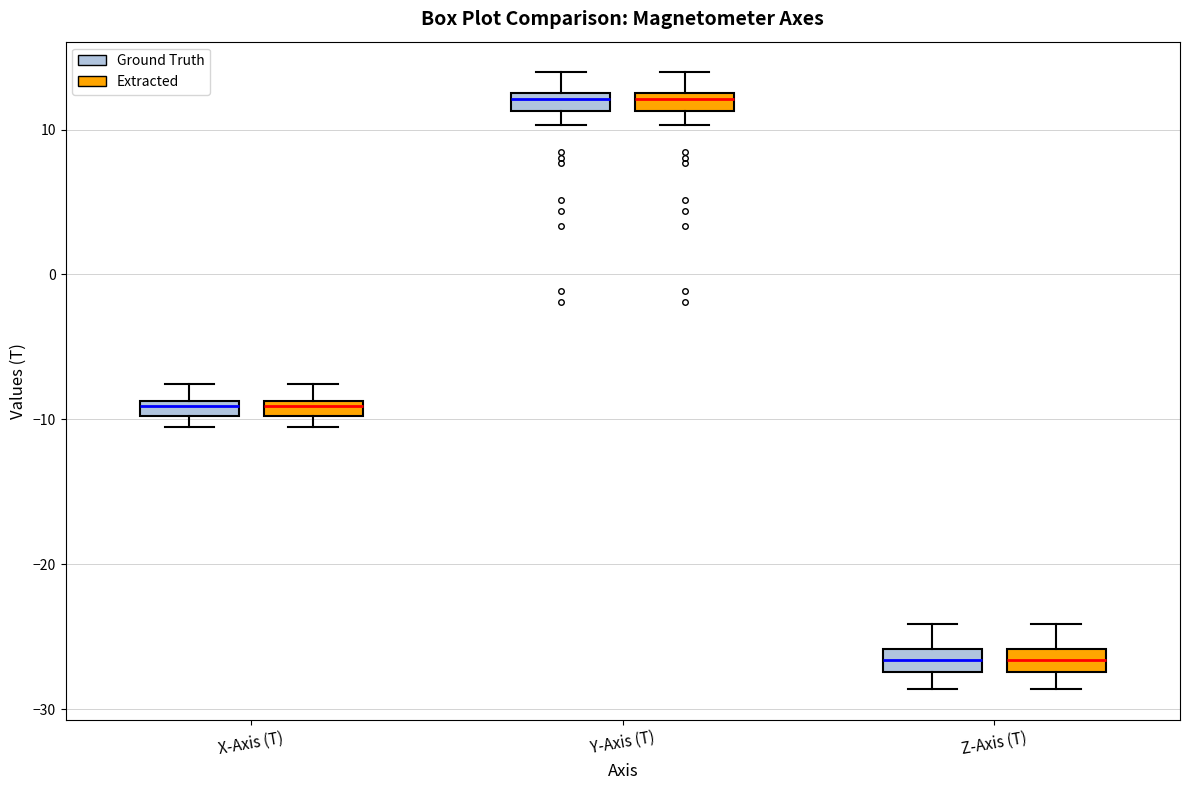

Where is the upper edge of the box for Z-Axis (T) (Extracted) on the y-axis? The values are not printed on the chart, so give them approximately, as read against the axis.

-26